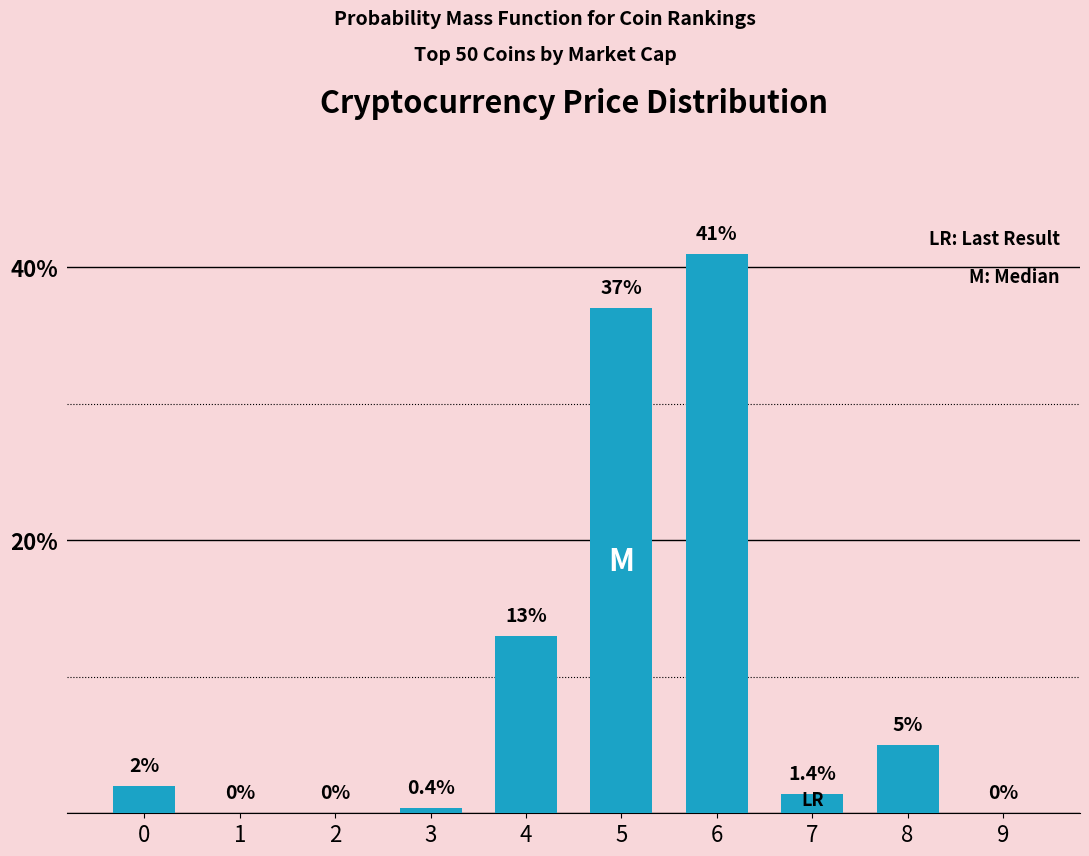

Reading left to right, transcribe all the data shown in this chart.

0=2.0	1=0.0	2=0.0	3=0.4	4=13.0	5=37.0	6=41.0	7=1.4	8=5.0	9=0.0